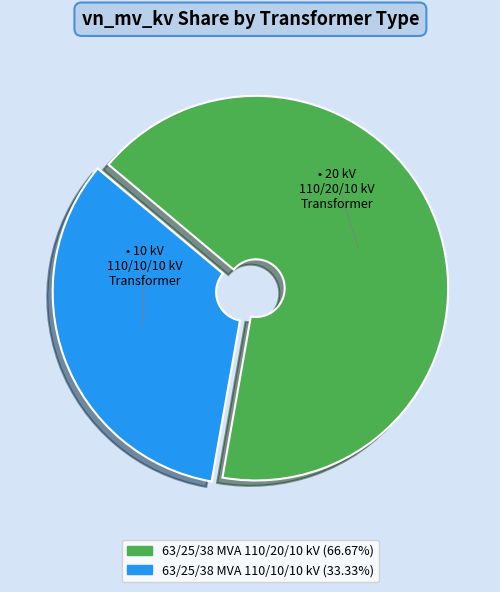

Count the number of slices in the pie.

2